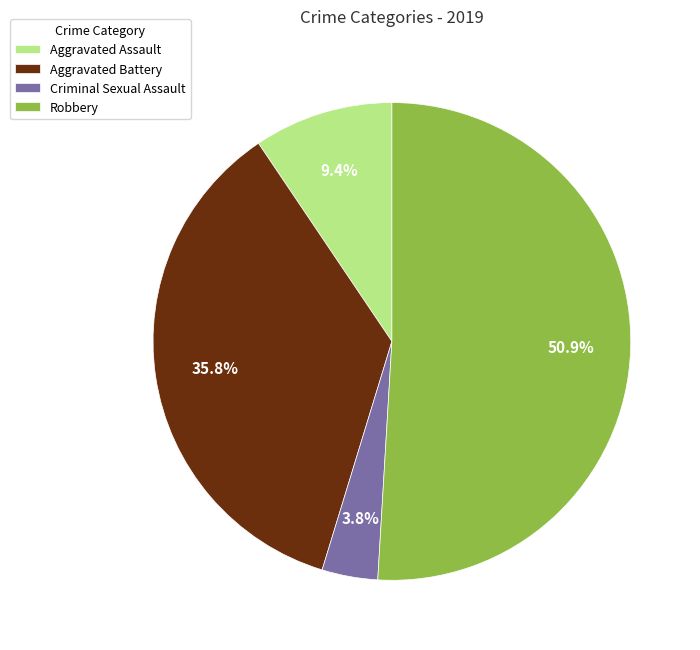

Which slice is the largest?

Robbery